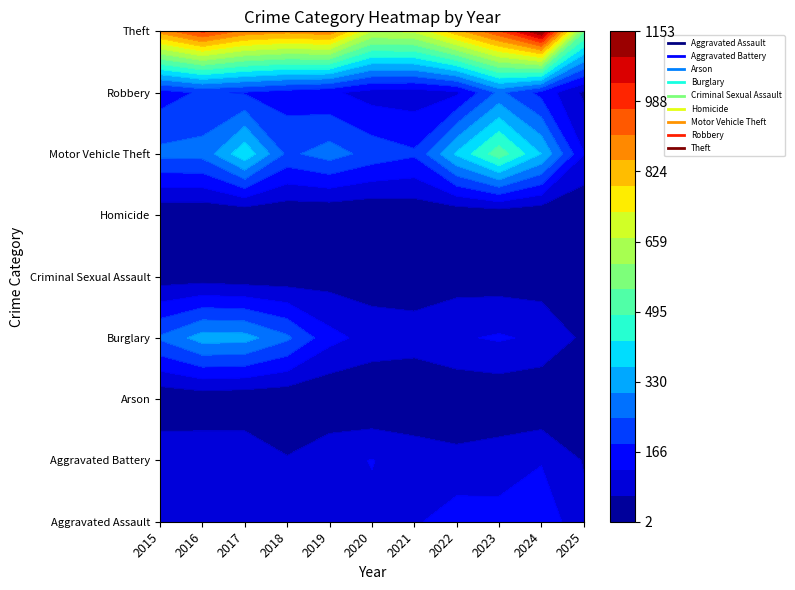

Which series has the largest total across all categories?

Theft